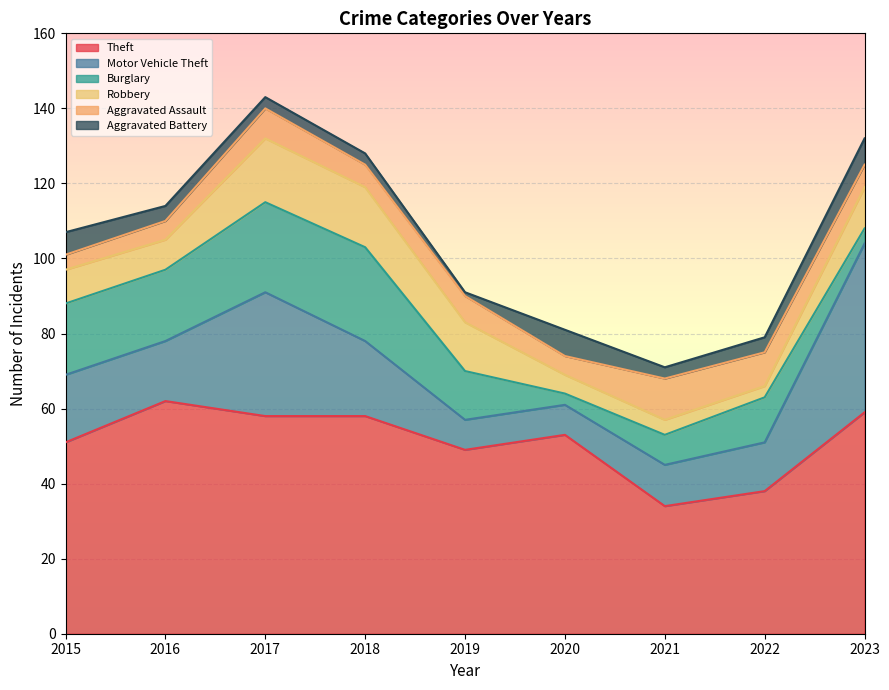

What is the sum of the Theft values at 2020 and 2015?

104